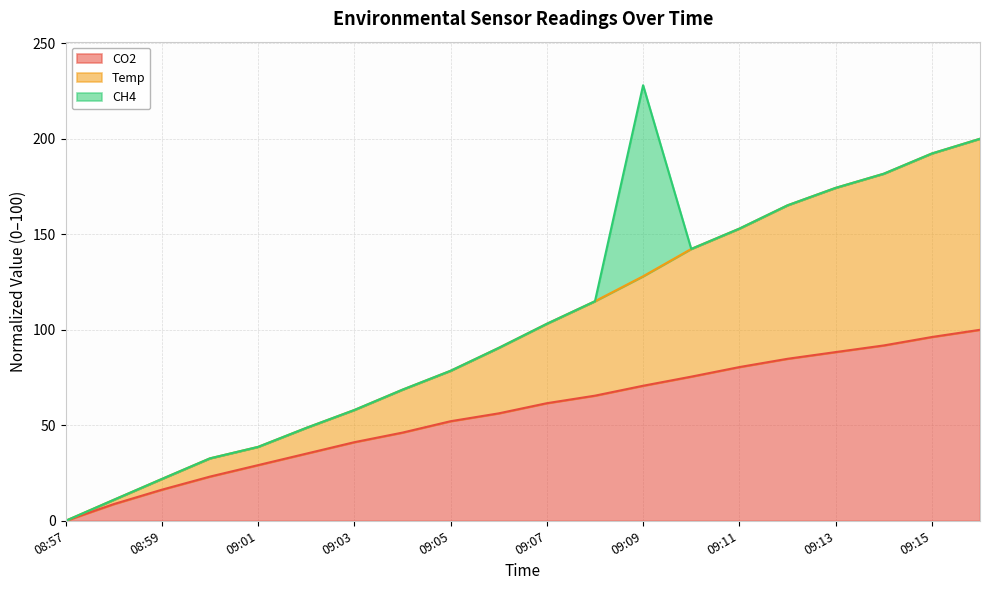

Does the chart display data point markers on the line(s)?

No